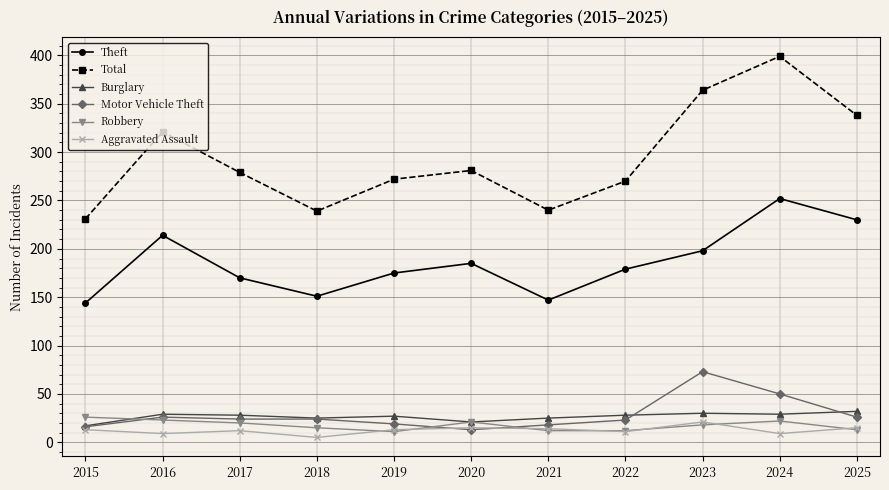

Which series has the largest total across all categories?

Total